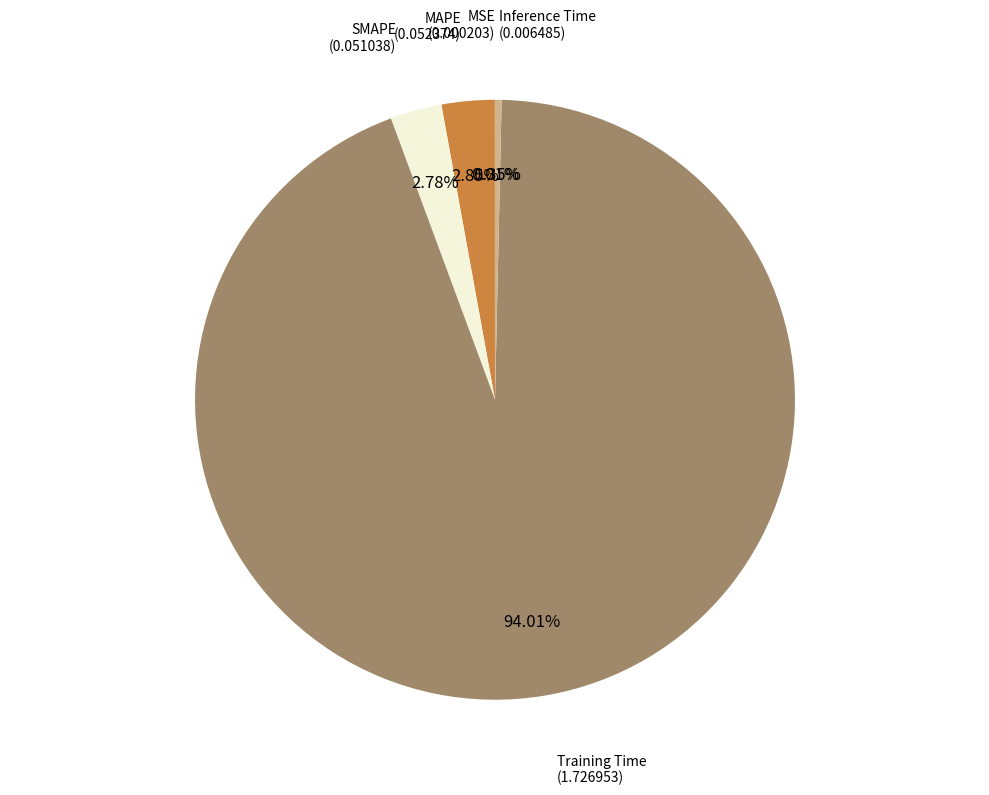

Is it true that Inference Time is 12% of the pie?

False